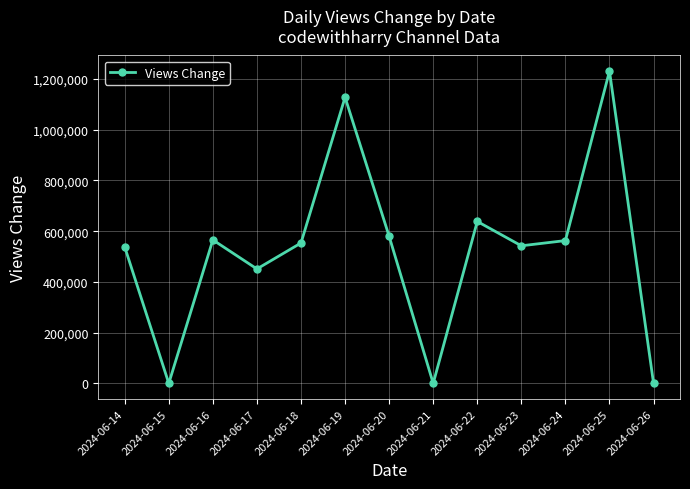

What is the ratio of the value at 2024-06-14 to the value at 2024-06-18?

1.0